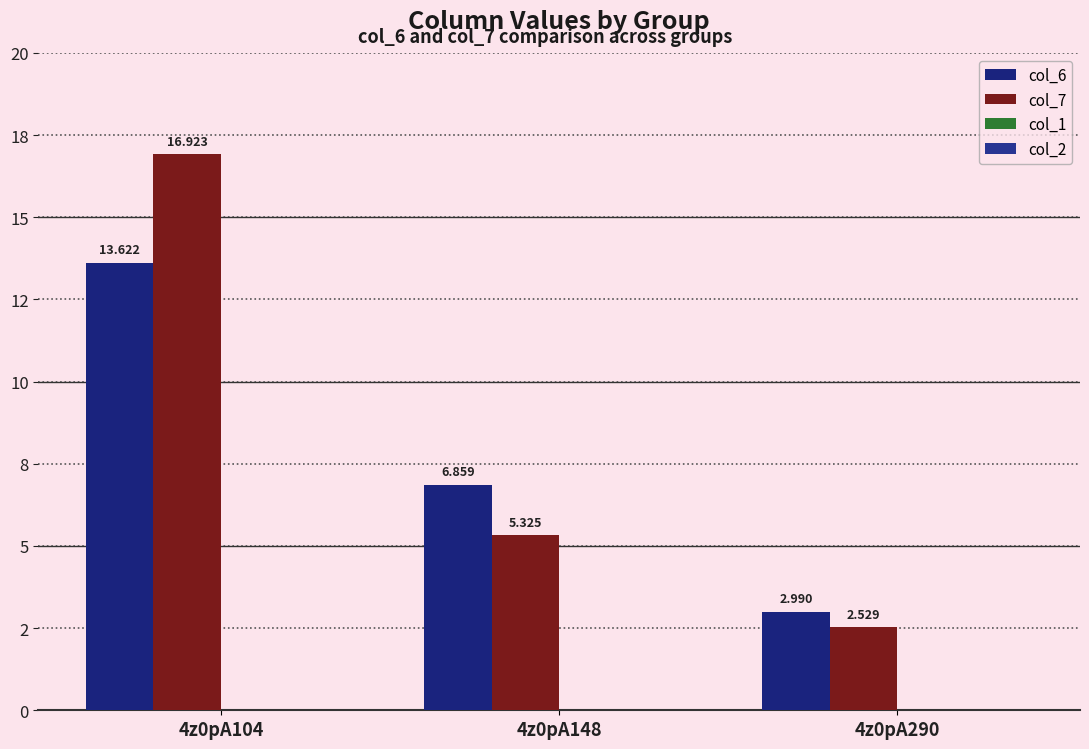

How many categories are shown in the chart?

3